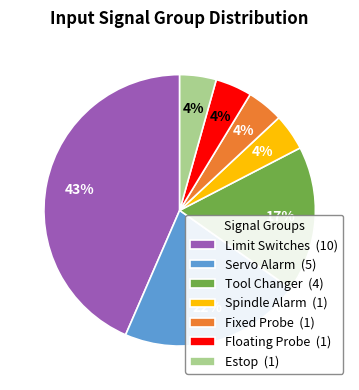

Is the sum of Spindle Alarm and Tool Changer greater than half?

No